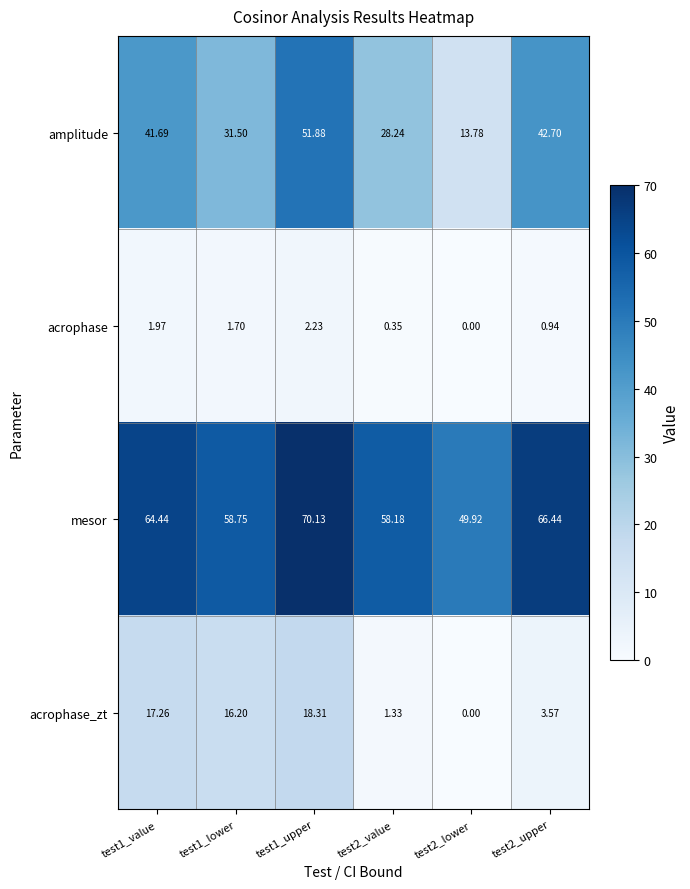

Count the number of data series in this chart.

4